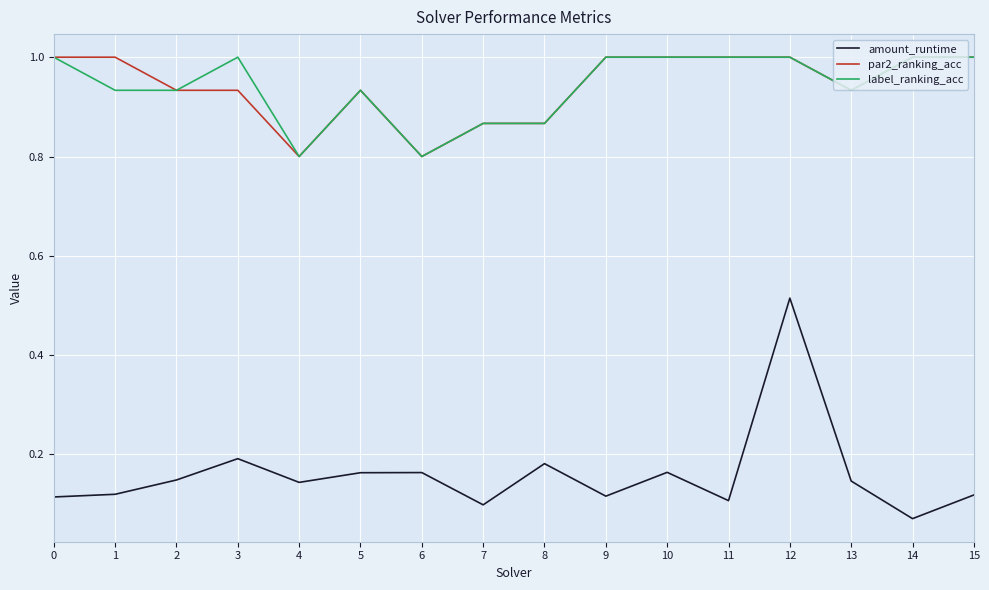

Is it true that label_ranking_acc equals 0.6 at 11?

False